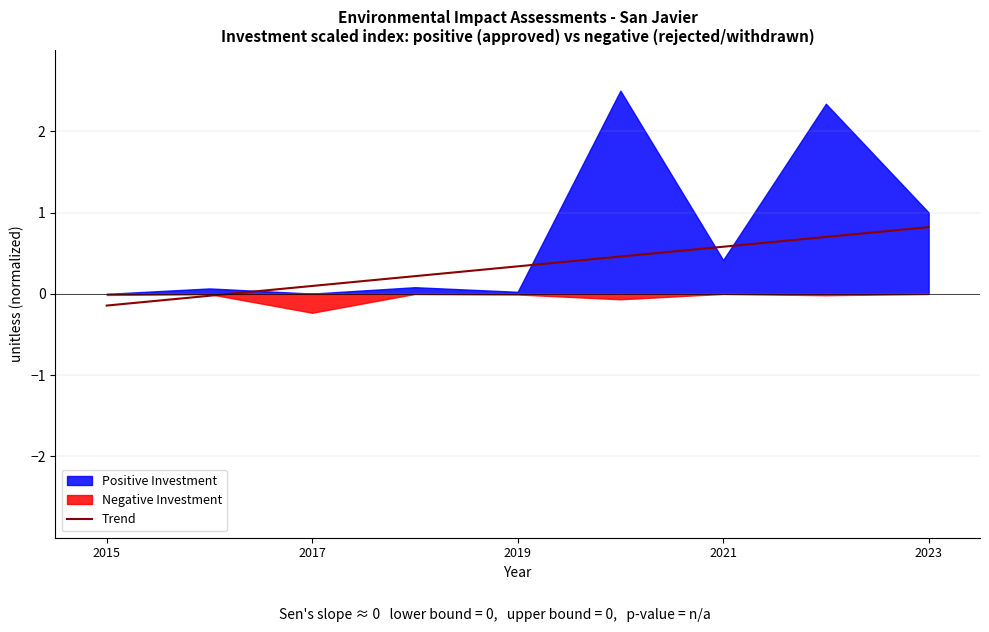

True or false: there are more than 2 points higher than both neighbors.

False